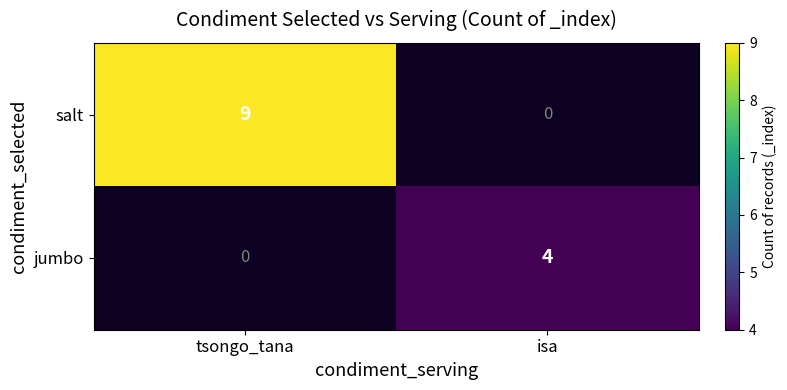

Count the number of categories in the chart.

2